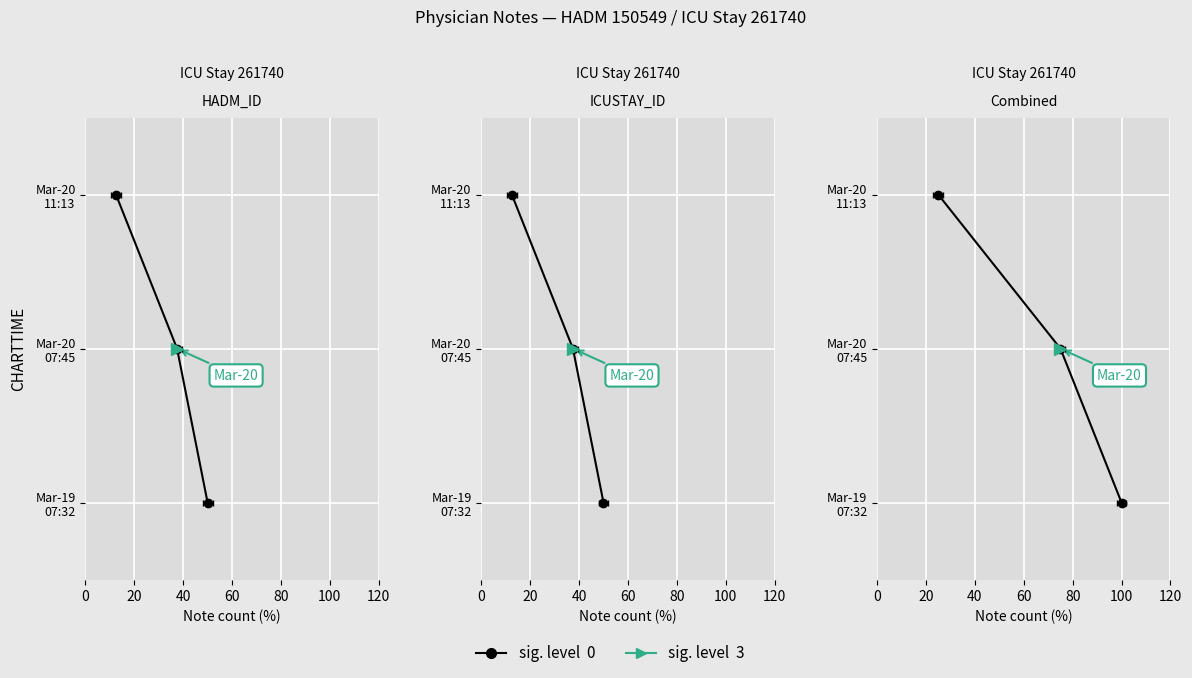

What is the approximate value at 20?

1